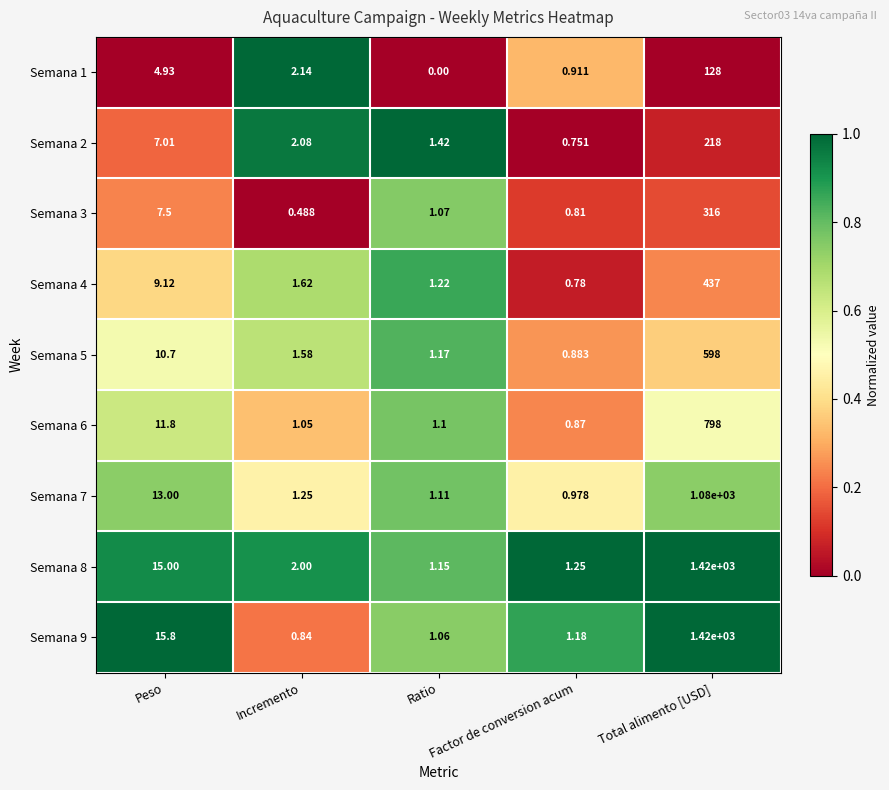

What is the spread (max minus min) of values at Peso?

10.9